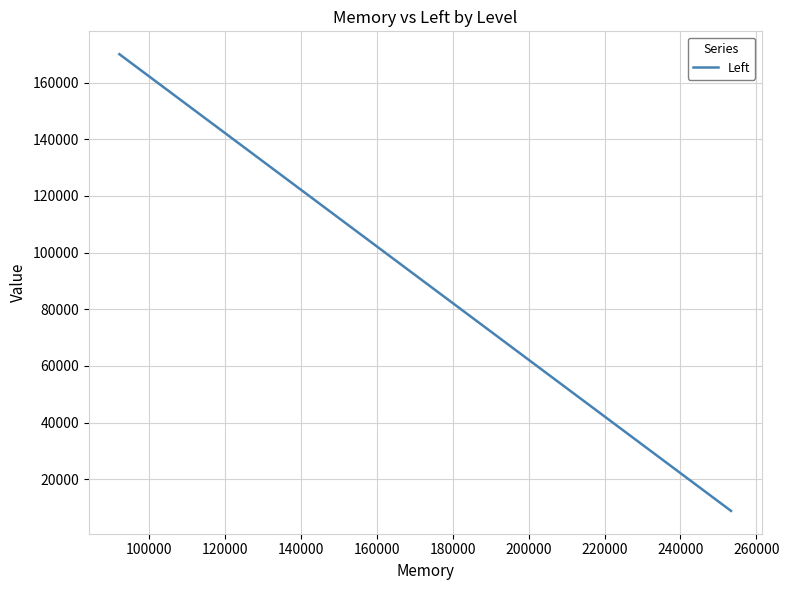

What is the difference between the maximum and minimum values?

161244